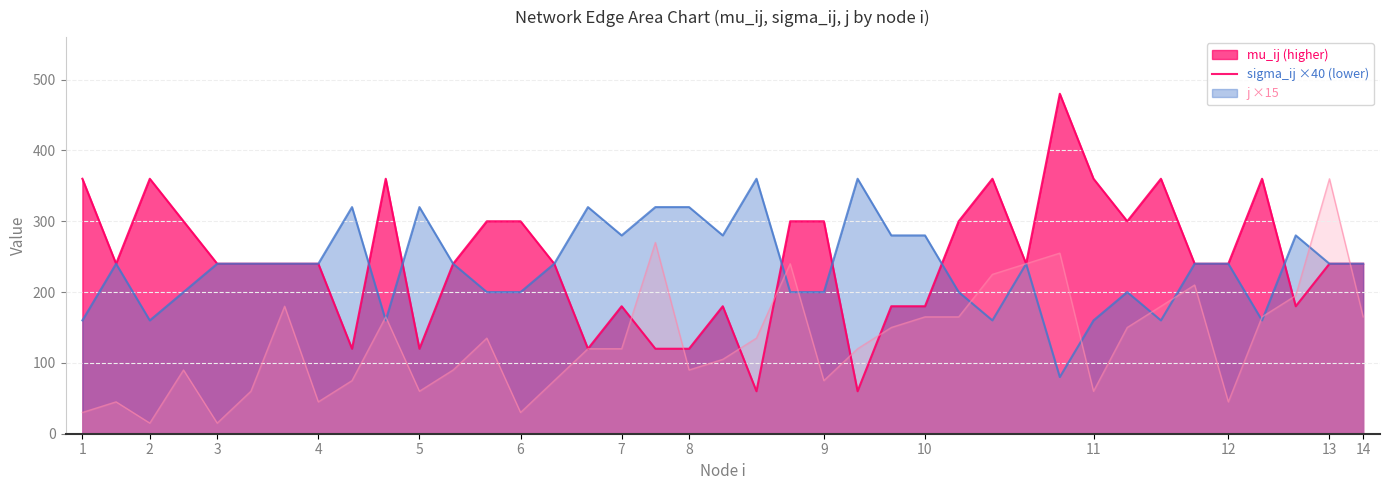

True or false: sigma_ij has more than 0 interior local peaks.

True